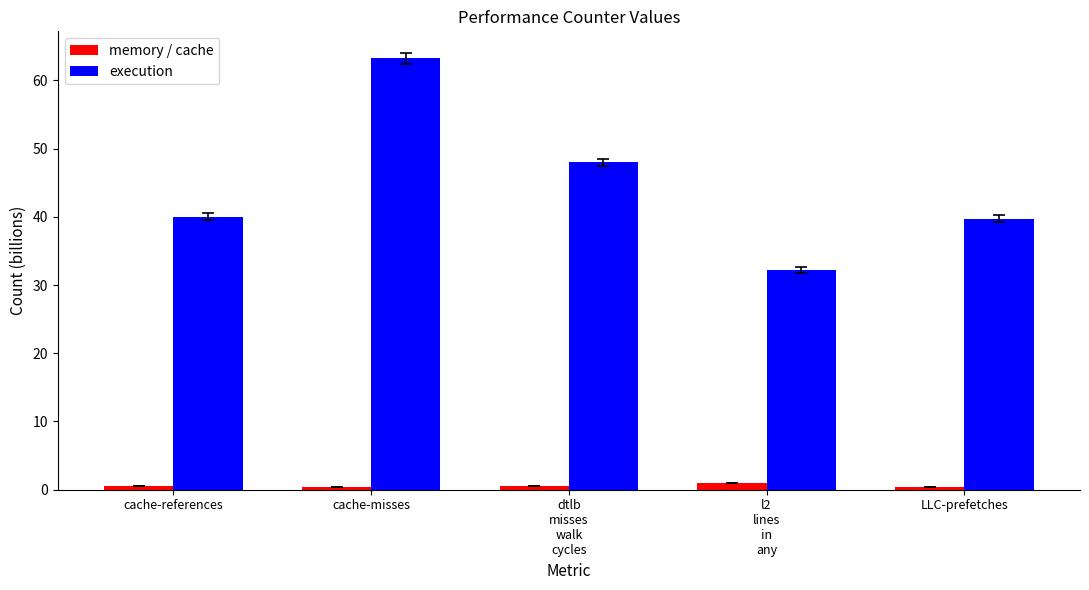

List the series in order of their peak value, highest first.

execution, memory / cache